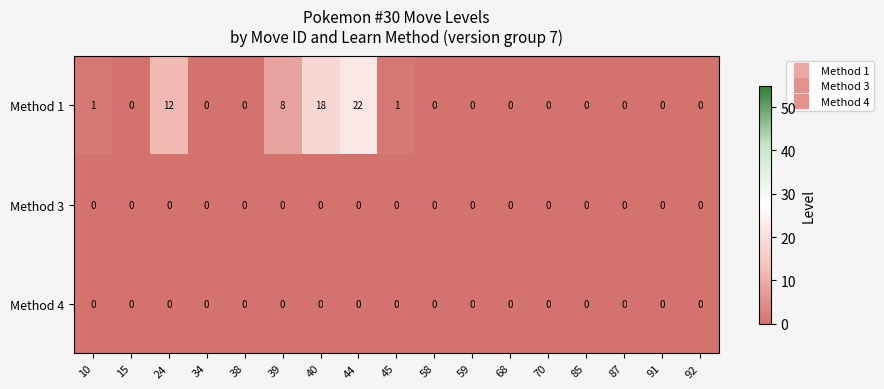

The value of Method 1 at 58 is 10. True or false?

False